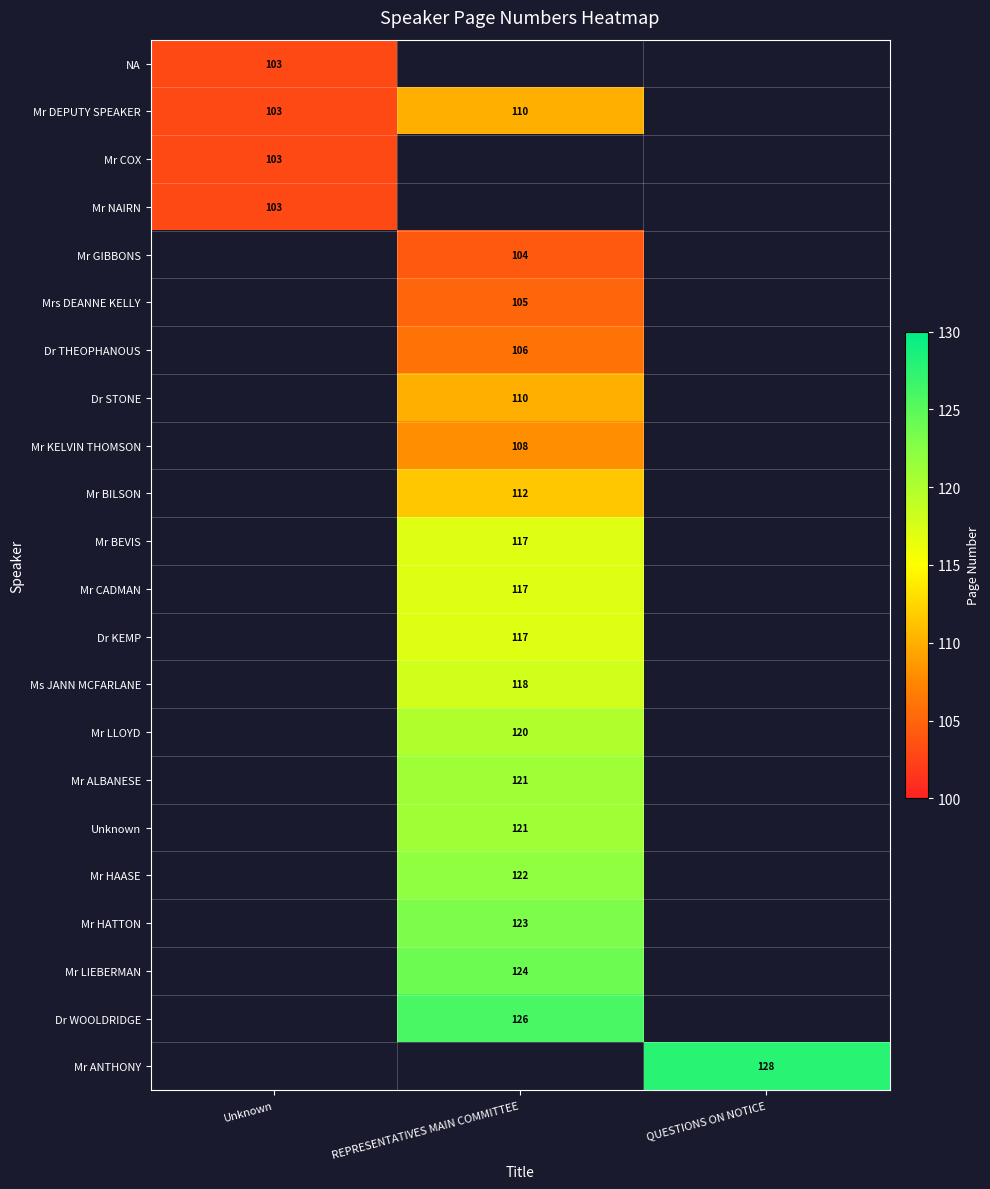

The Dr WOOLDRIDGE series shows 67.3 at REPRESENTATIVES MAIN COMMITTEE. True or false?

False